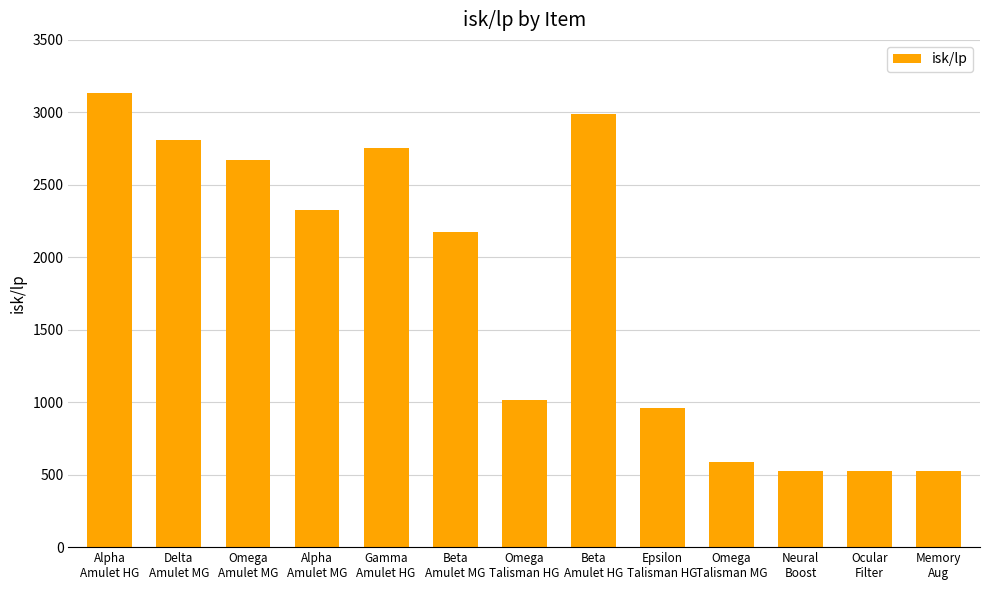

Which category has the highest value across all series?

Alpha
Amulet HG